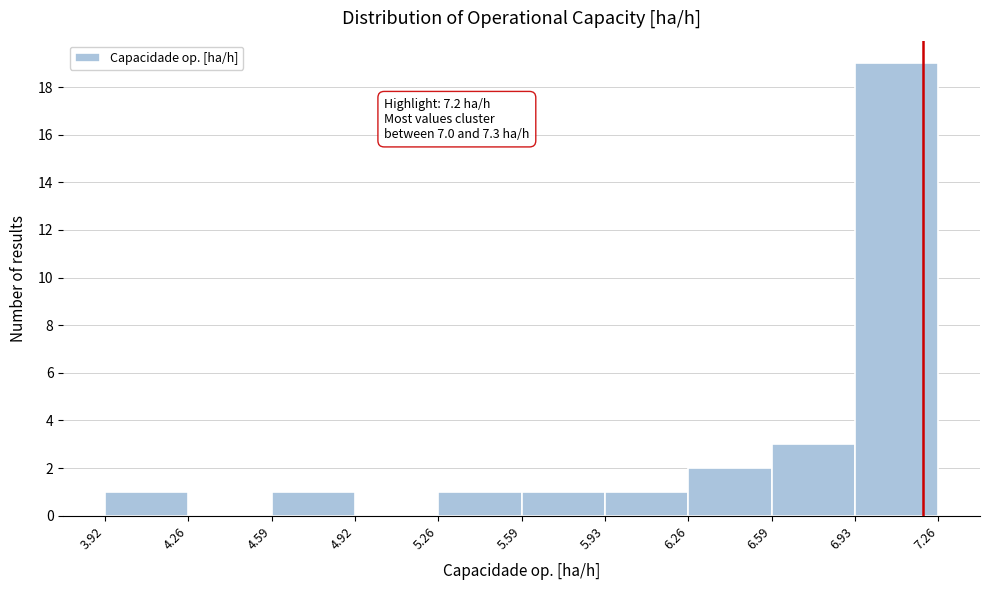

Over which range of the x-axis is the bar tallest?

6.93 to 7.26